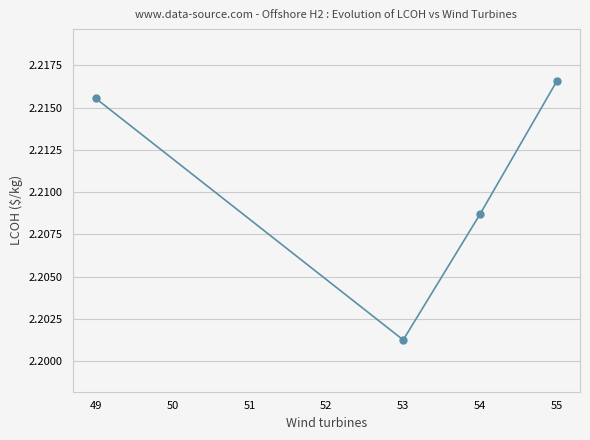

True or false: the data has more than 1 interior local peaks.

False